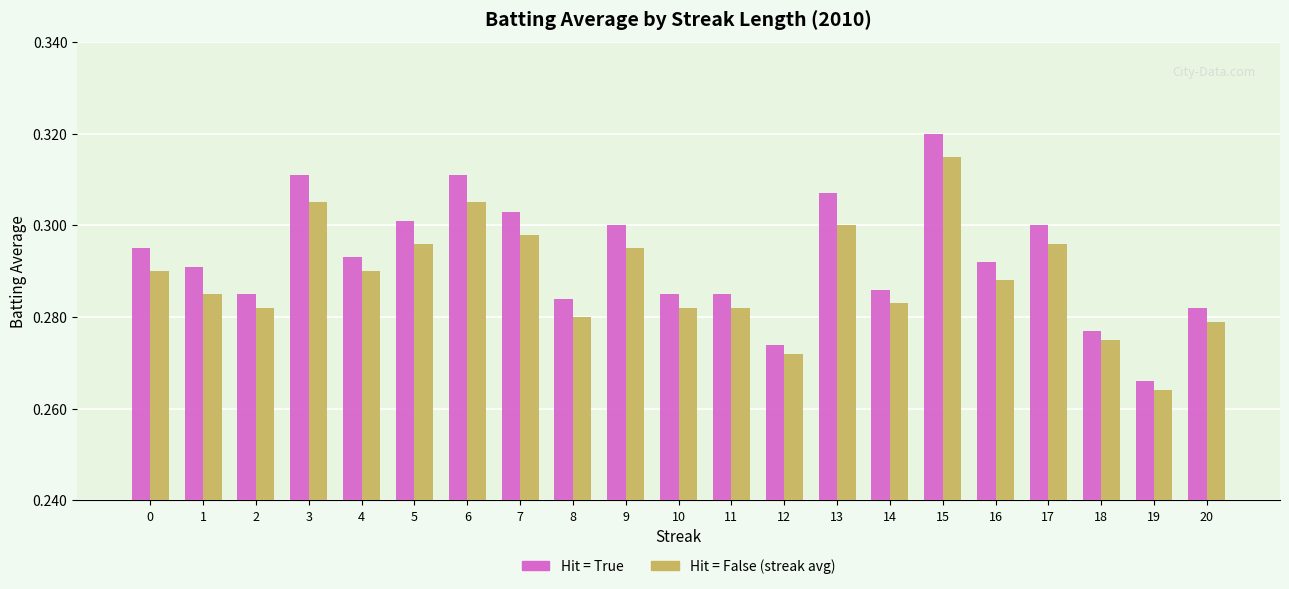

List the series in order of their peak value, highest first.

Hit = True, Hit = False (streak avg)